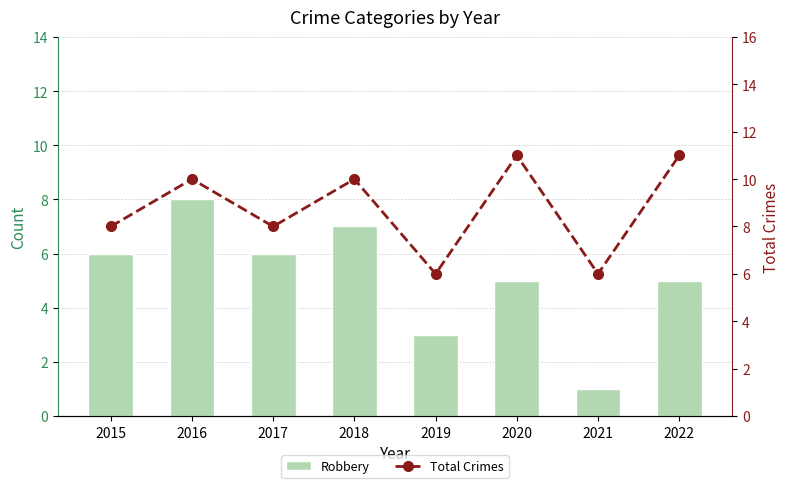

List the series in order of their peak value, highest first.

Total Crimes, Robbery